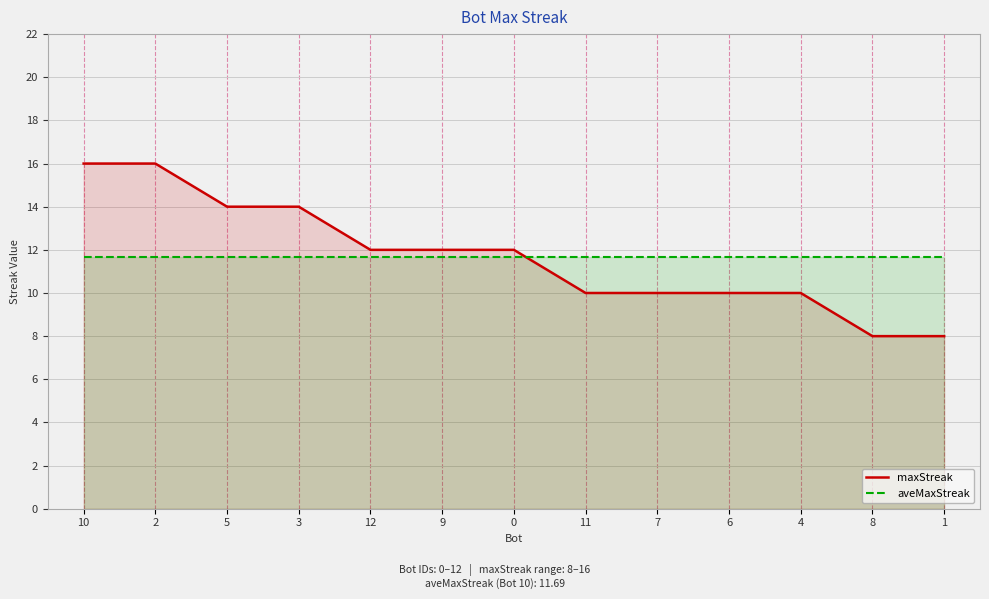

Reading left to right, list all the values displayed in this chart.

maxStreak: 10=16.0	2=16.0	5=14.0	3=14.0	12=12.0	9=12.0	0=12.0	11=10.0	7=10.0	6=10.0	4=10.0	8=8.0	1=8.0
aveMaxStreak: 10=11.7	2=11.7	5=11.7	3=11.7	12=11.7	9=11.7	0=11.7	11=11.7	7=11.7	6=11.7	4=11.7	8=11.7	1=11.7